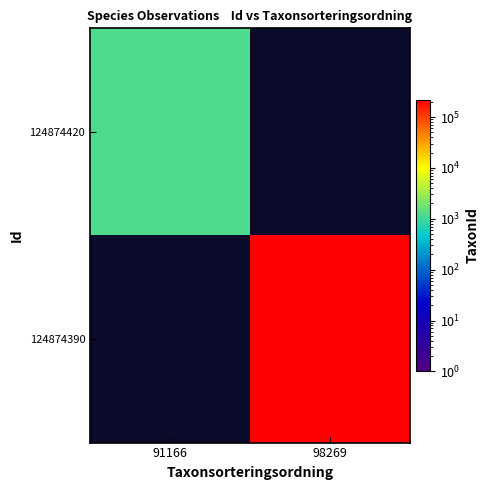

True or false: 124874390 has a value of 117049.9 at 98269.

False